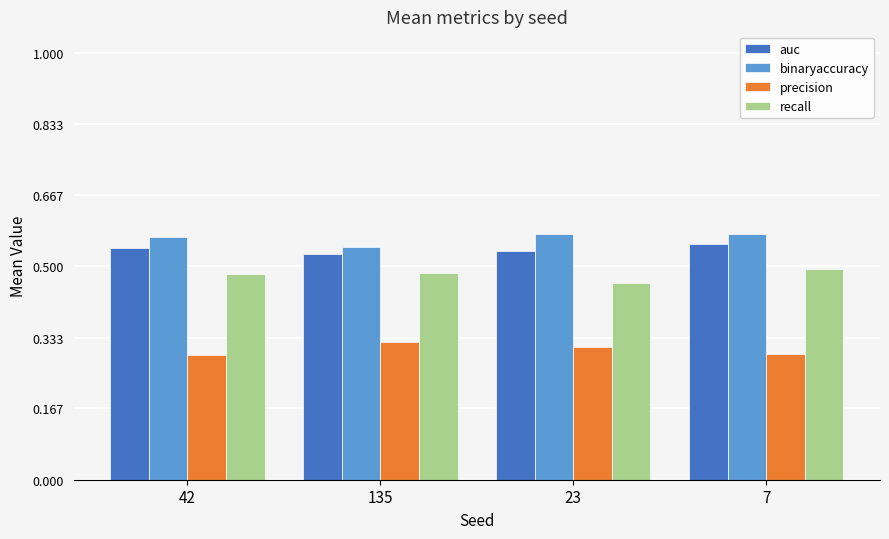

Count the binaryaccuracy values in the range 0 to 1.

4